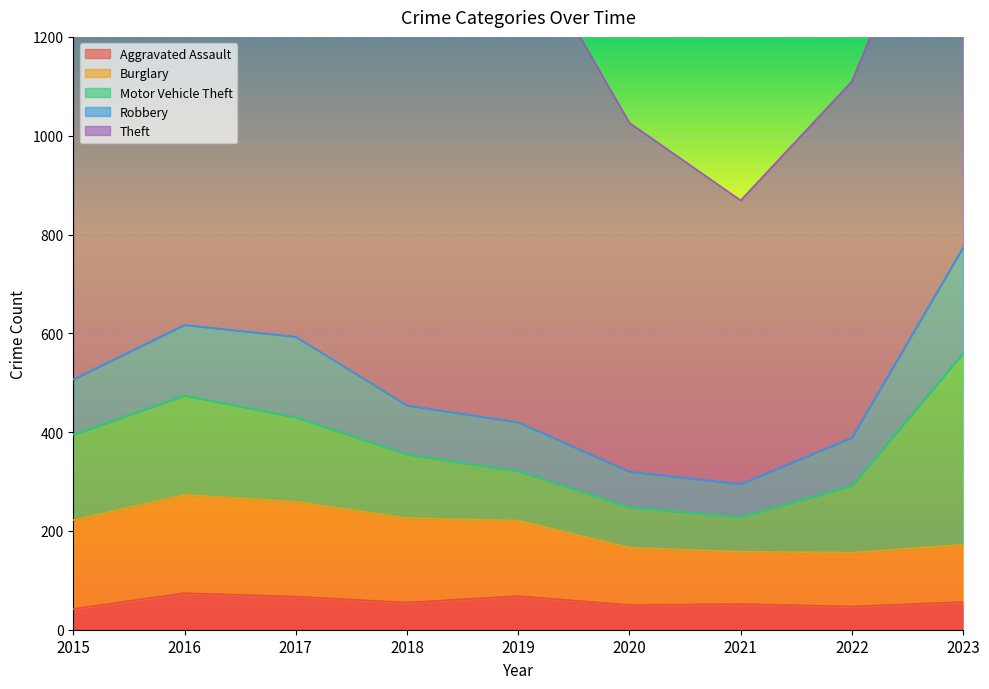

Is the value of Aggravated Assault at 2023 greater than the value of Motor Vehicle Theft at 2022?

No